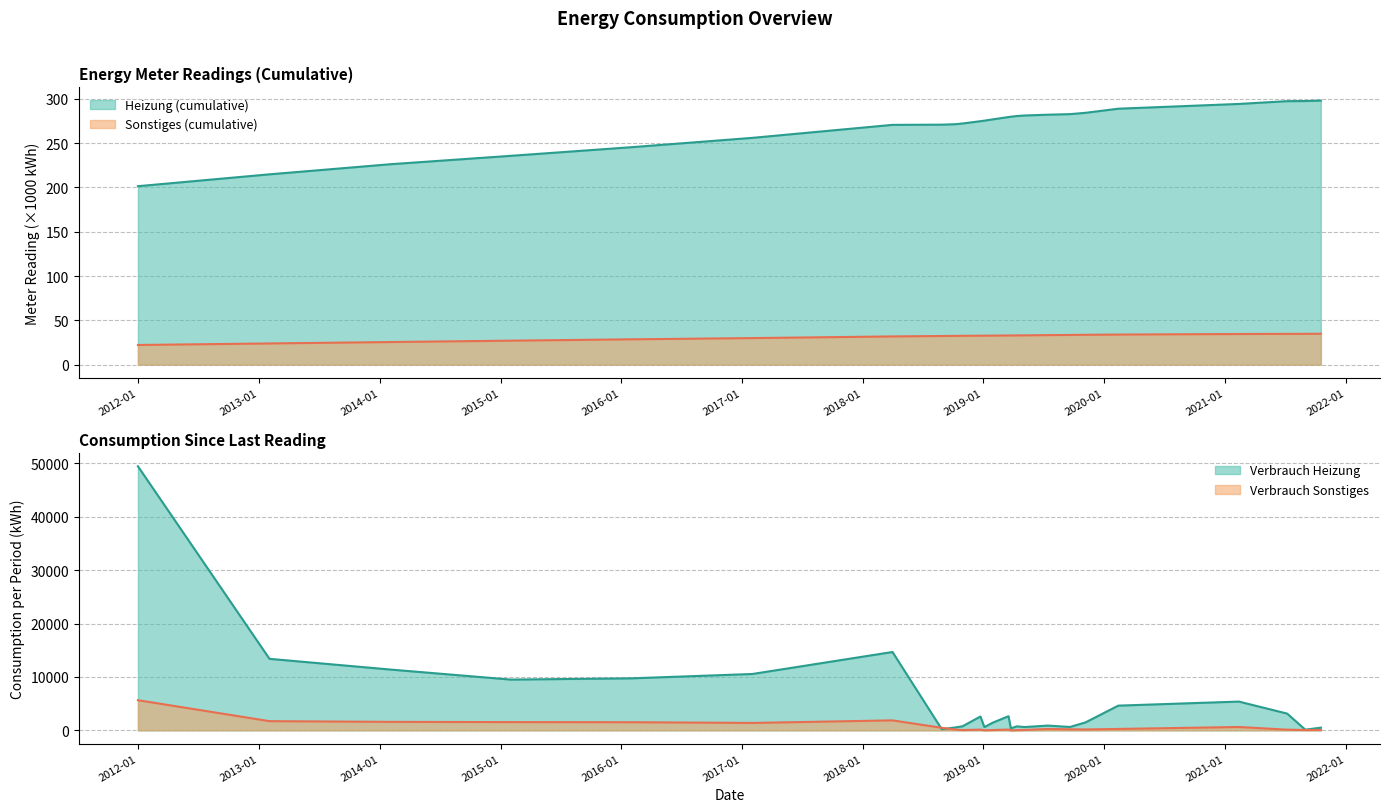

Rank the series by their maximum value, from highest to lowest.

Verbrauch Heizung, Verbrauch Sonstiges, Heizung (cumulative), Sonstiges (cumulative)